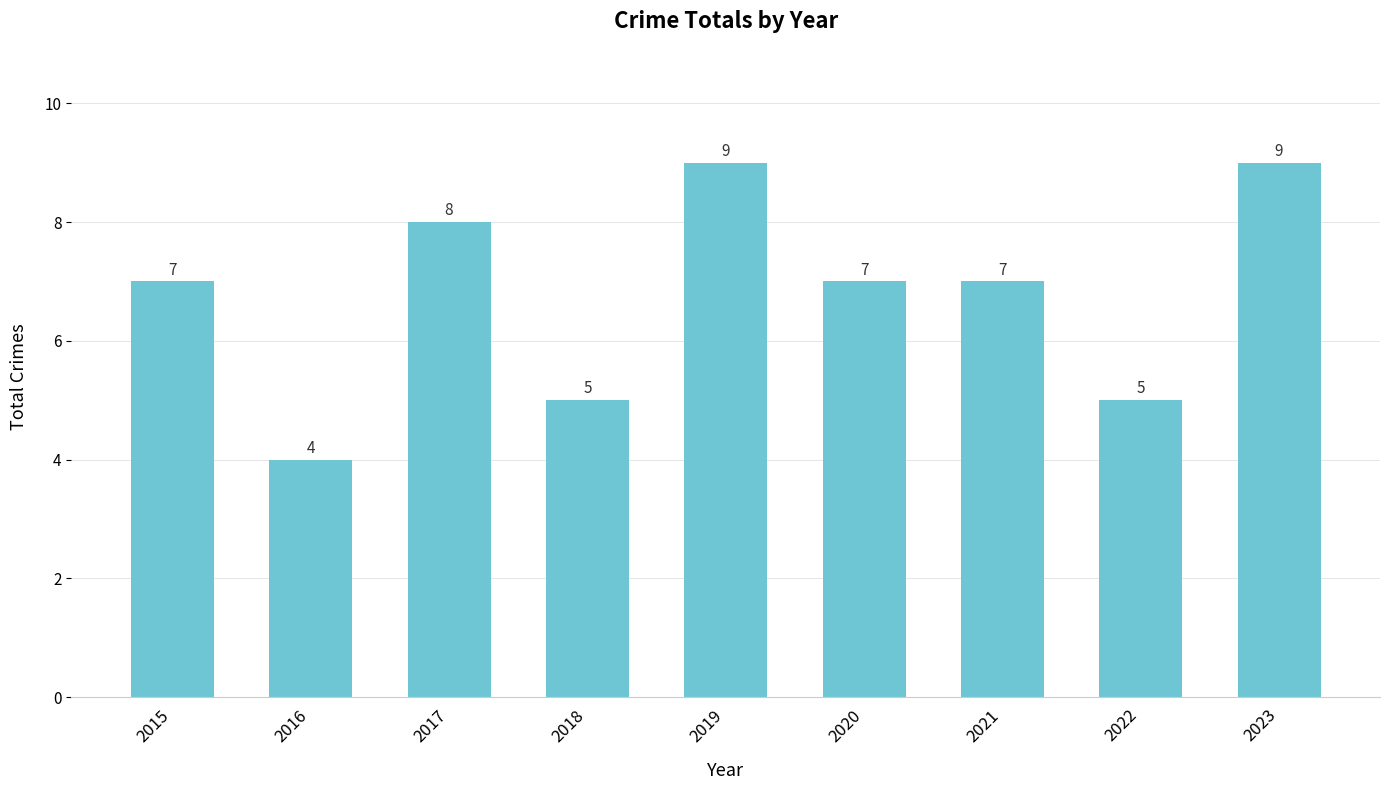

What is the difference between the maximum and minimum values?

5